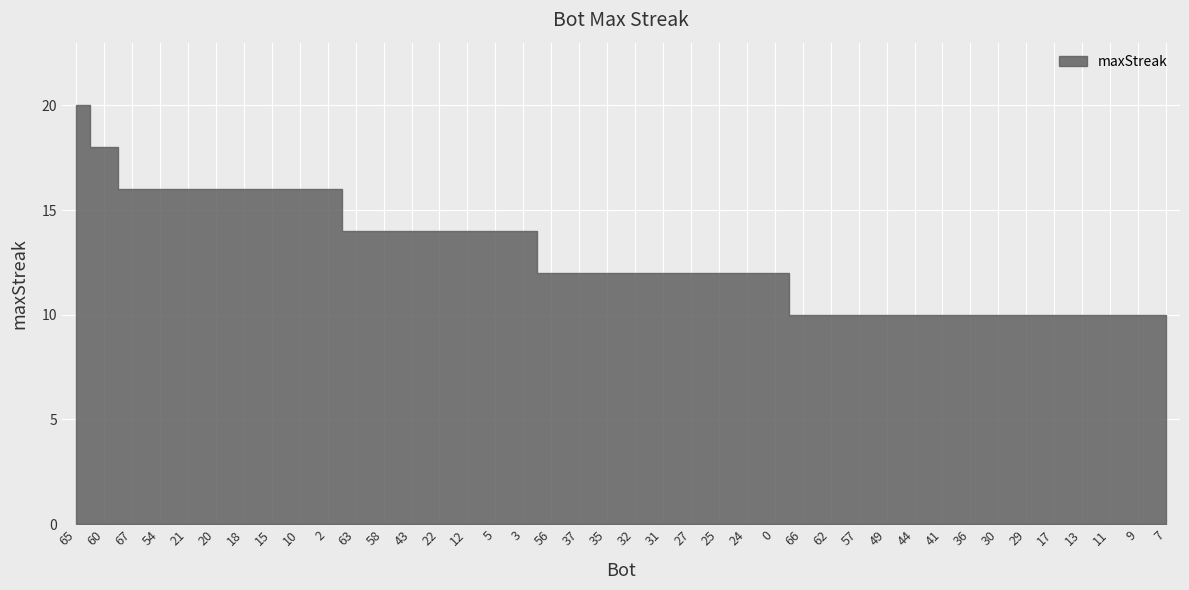

The value at 29 is 10. True or false?

True